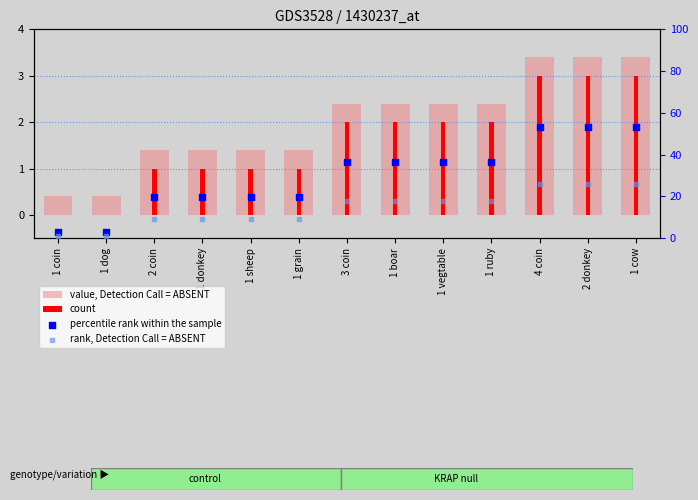

Which series reaches the maximum Y coordinate?

percentile rank within the sample